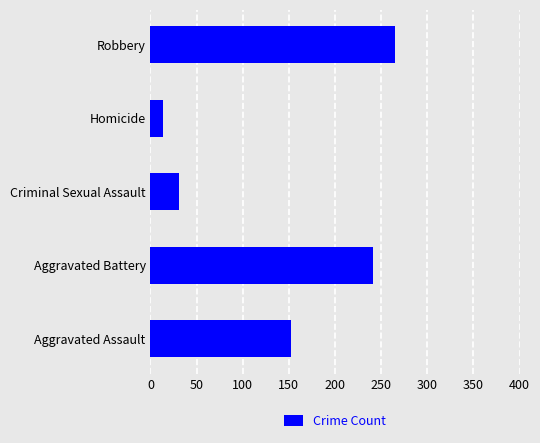

What is the change in value from Aggravated Battery to Homicide?

-227